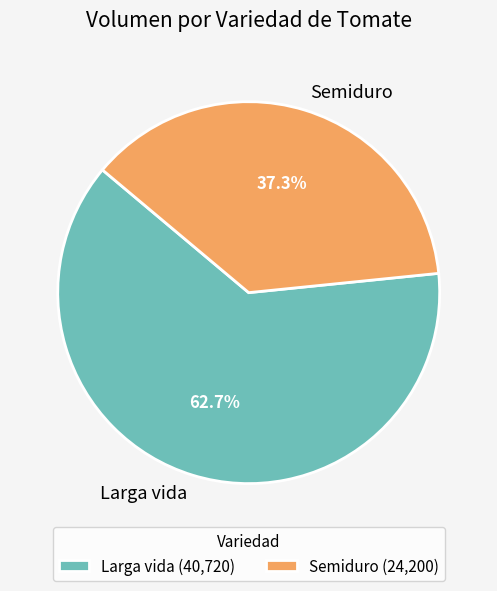

To the nearest percent, what percentage of the pie is Semiduro?

37%